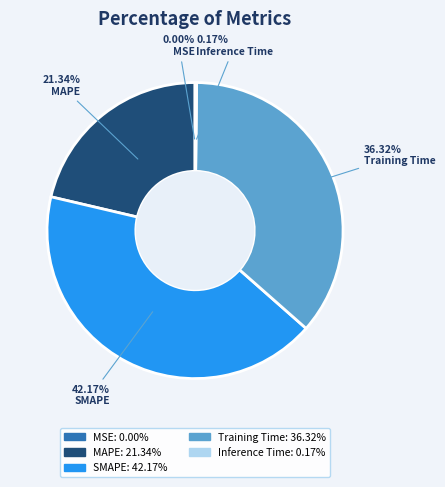

What is the largest slice in the pie chart?

SMAPE